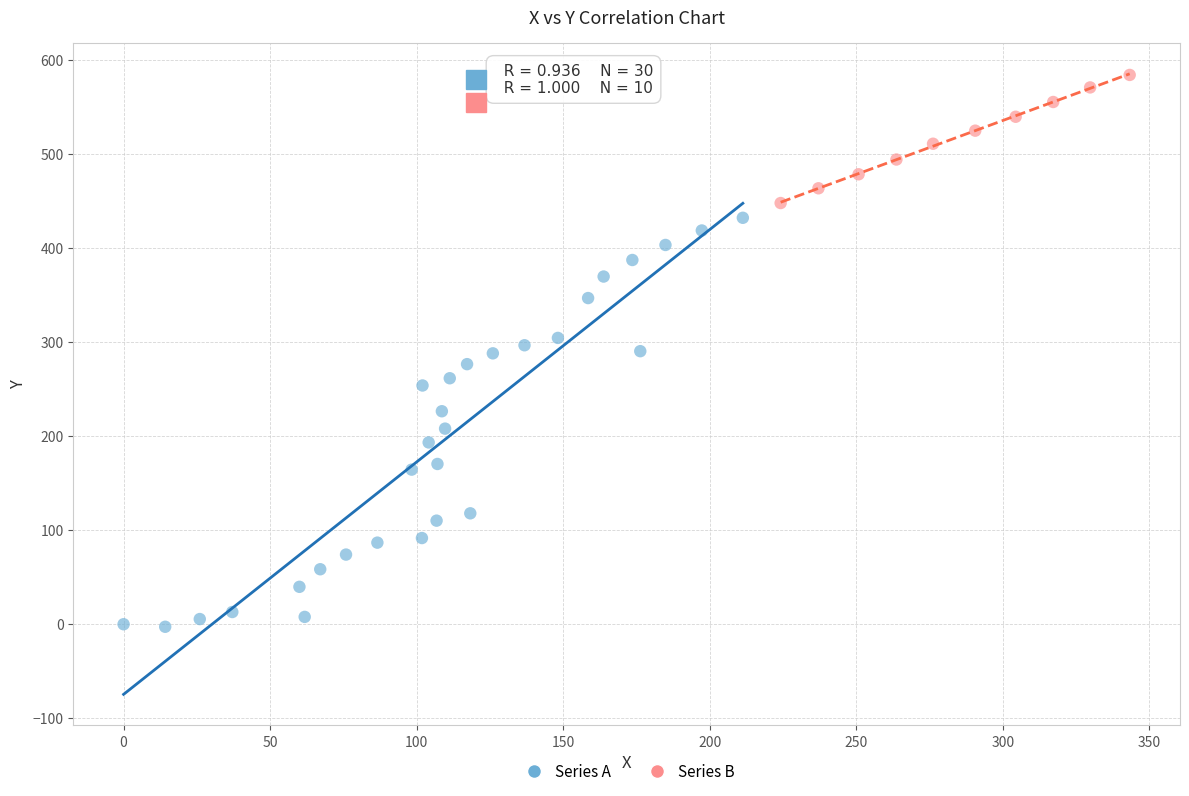

Which series contains the lowest Y value?

Series A